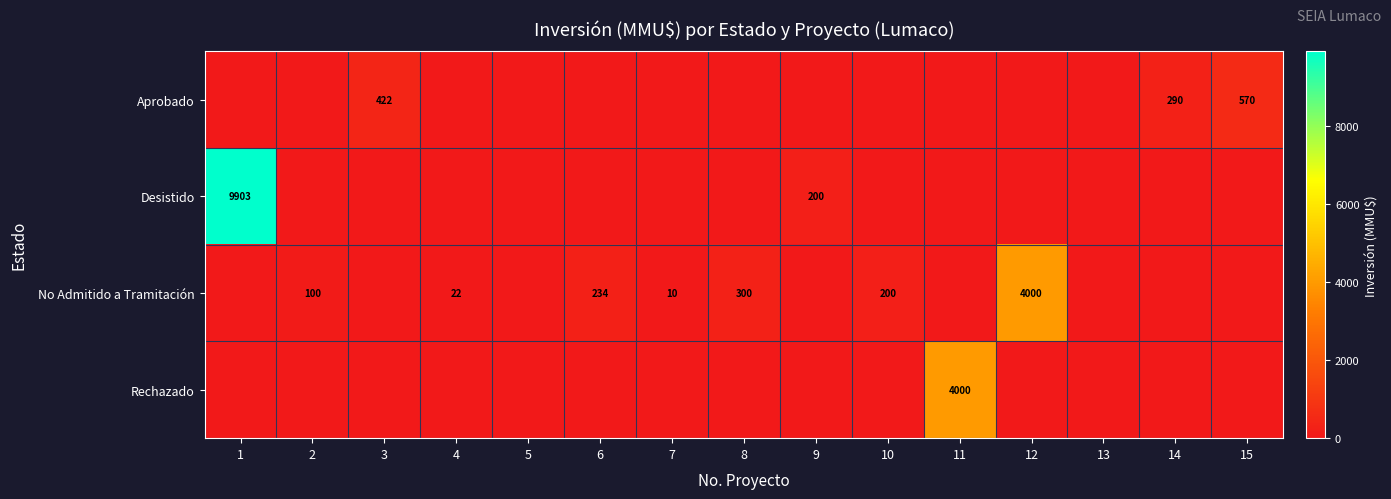

What is the sum of the No Admitido a Tramitación values at 8 and 7?

310